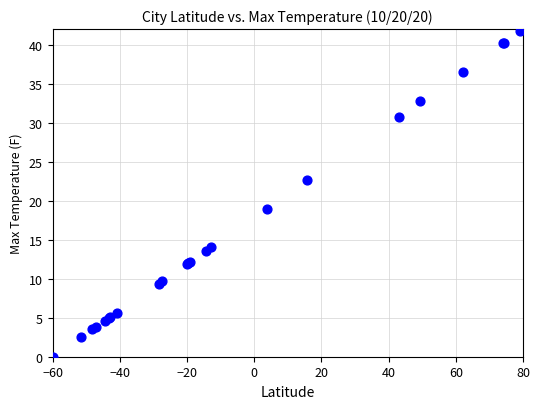

What Y value in the scatter plot is closest to 21?

22.6